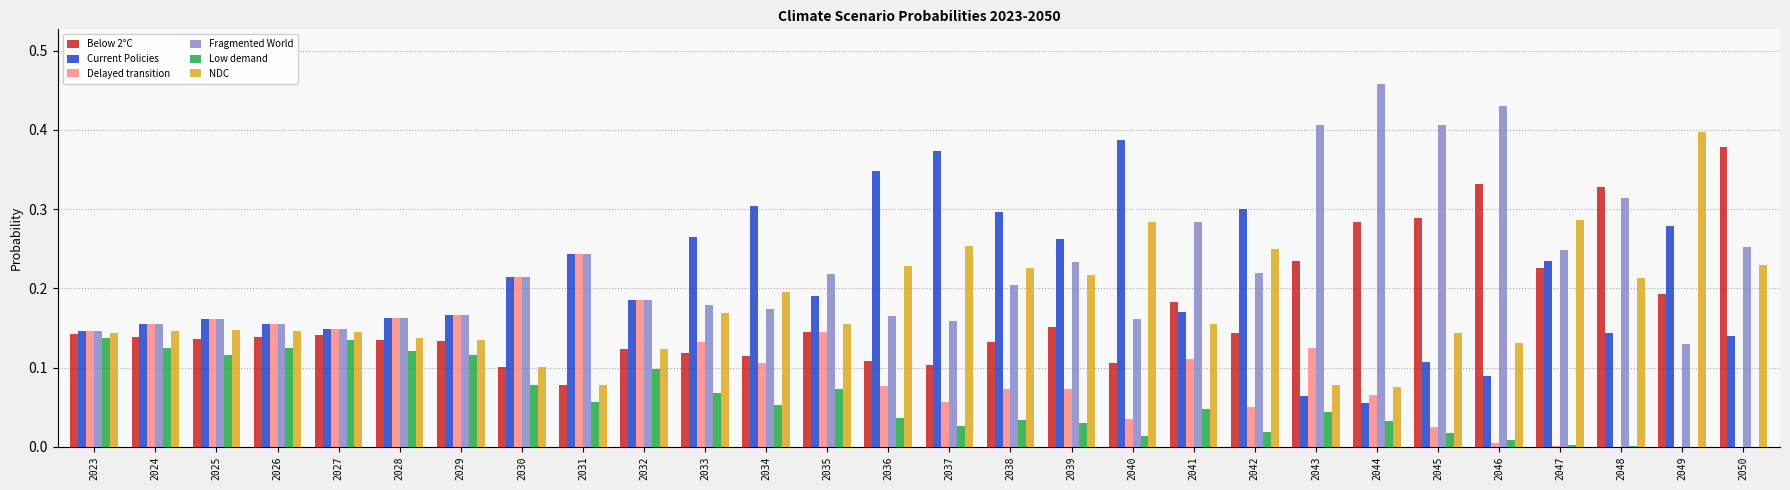

What is the sum of all Current Policies values?

5.7